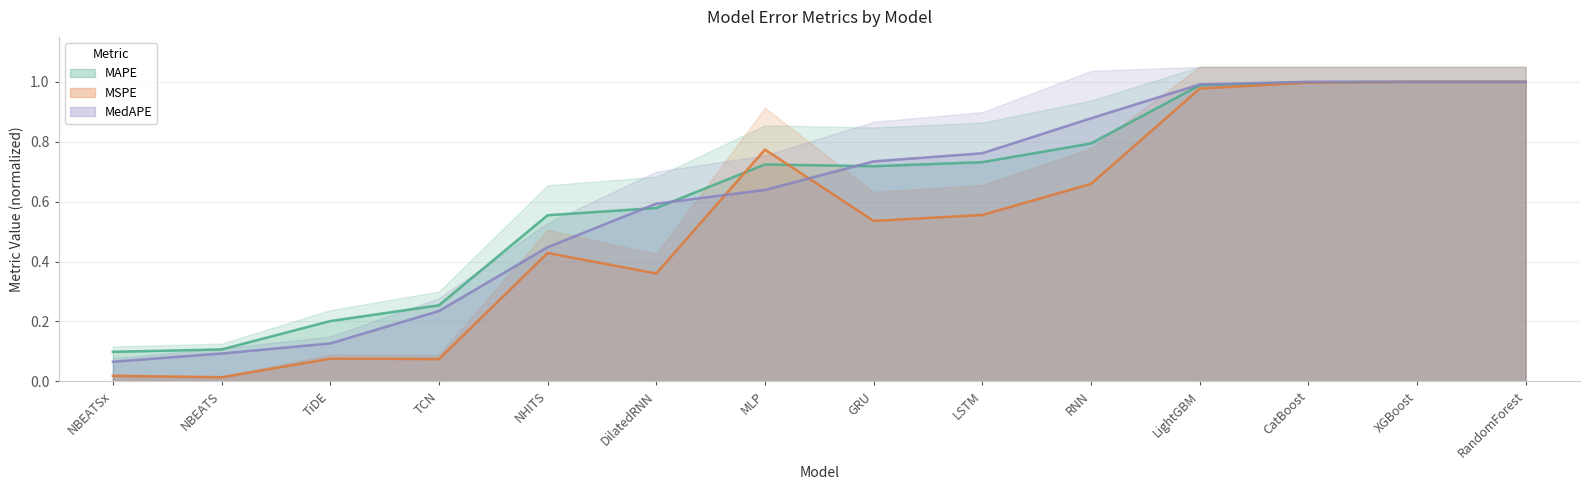

What position from the right is NBEATSx?

14